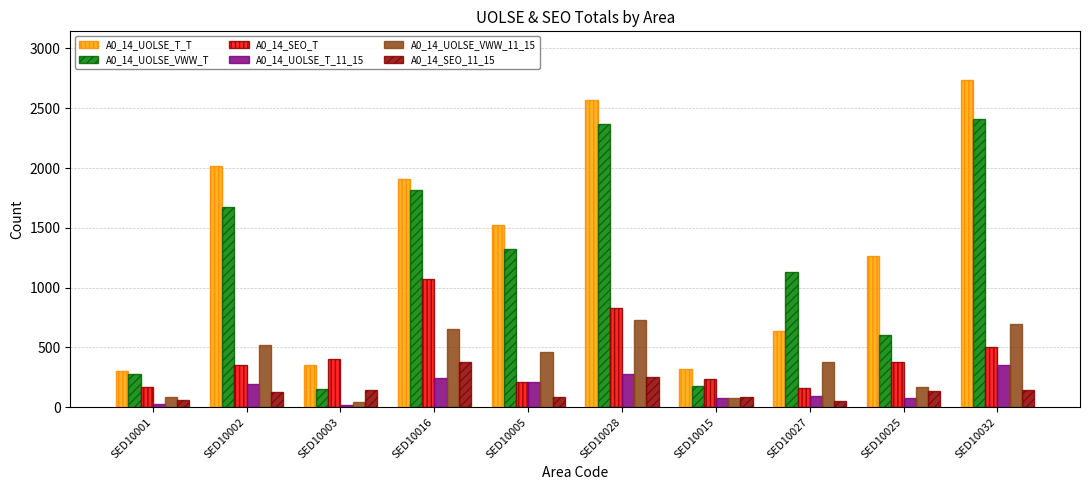

The A0_14_UOLSE_VWW_11_15 series shows 730 at SED10028. True or false?

True